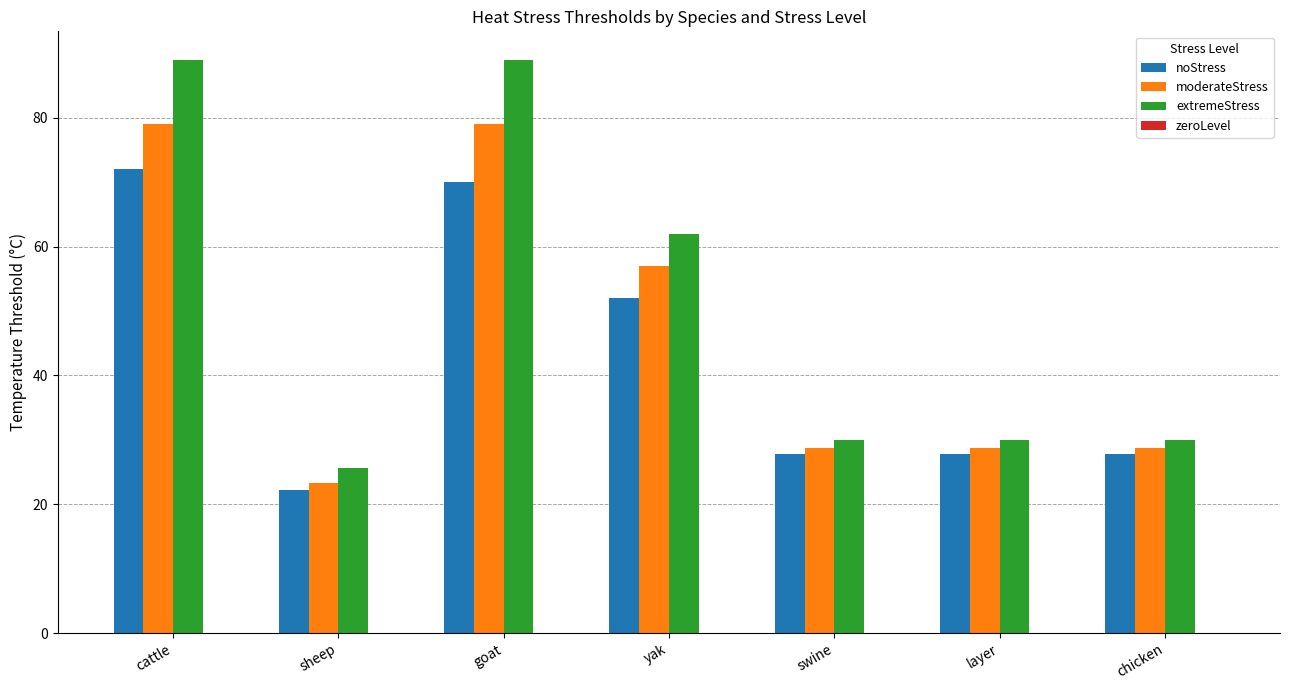

How many bars are there in each group?

3